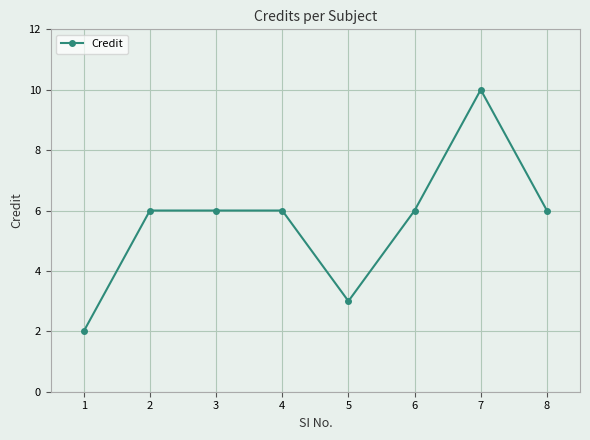

At which category does the chart reach its peak across all series?

7